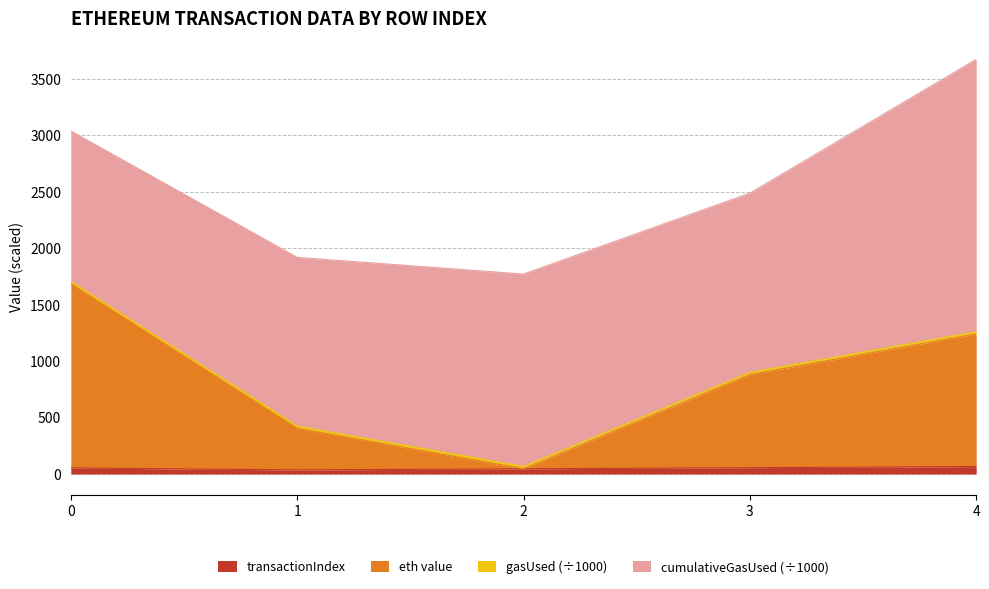

True or false: eth value and transactionIndex intersect in this chart.

False